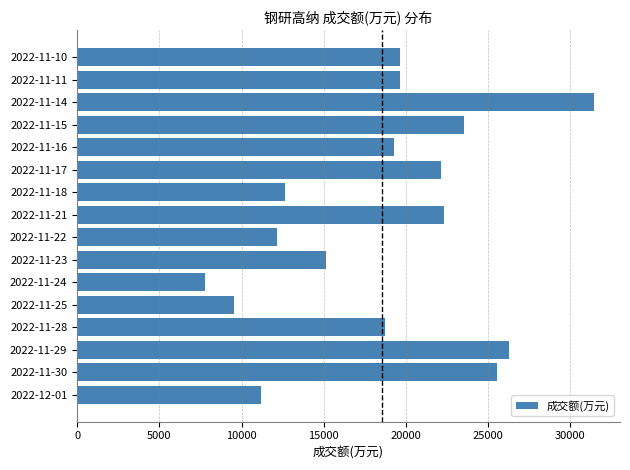

How many data points are less than 19652?

8